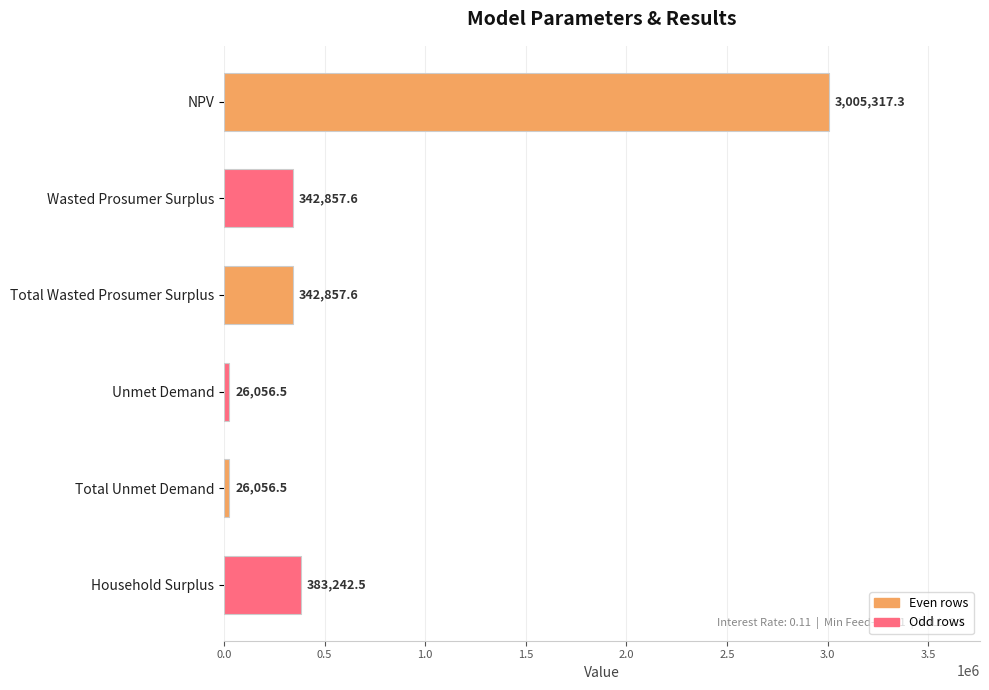

What is the average value?

687731.3